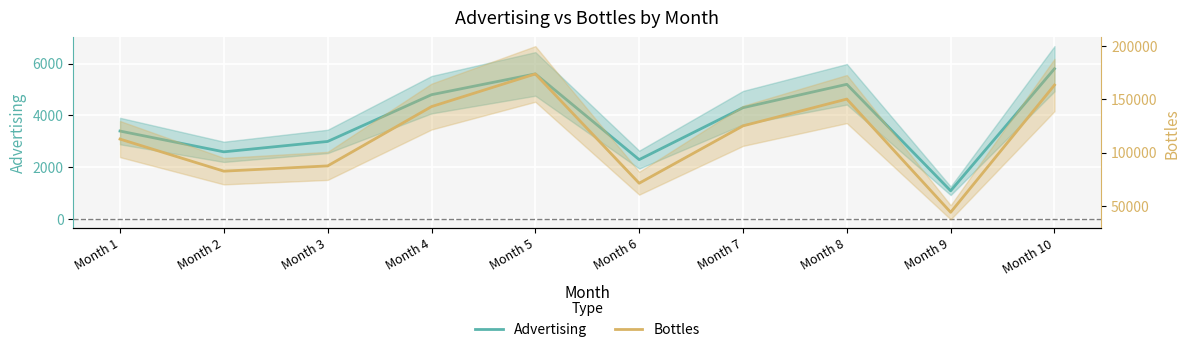

True or false: Bottles has a value of 32972 at Month 6.

False